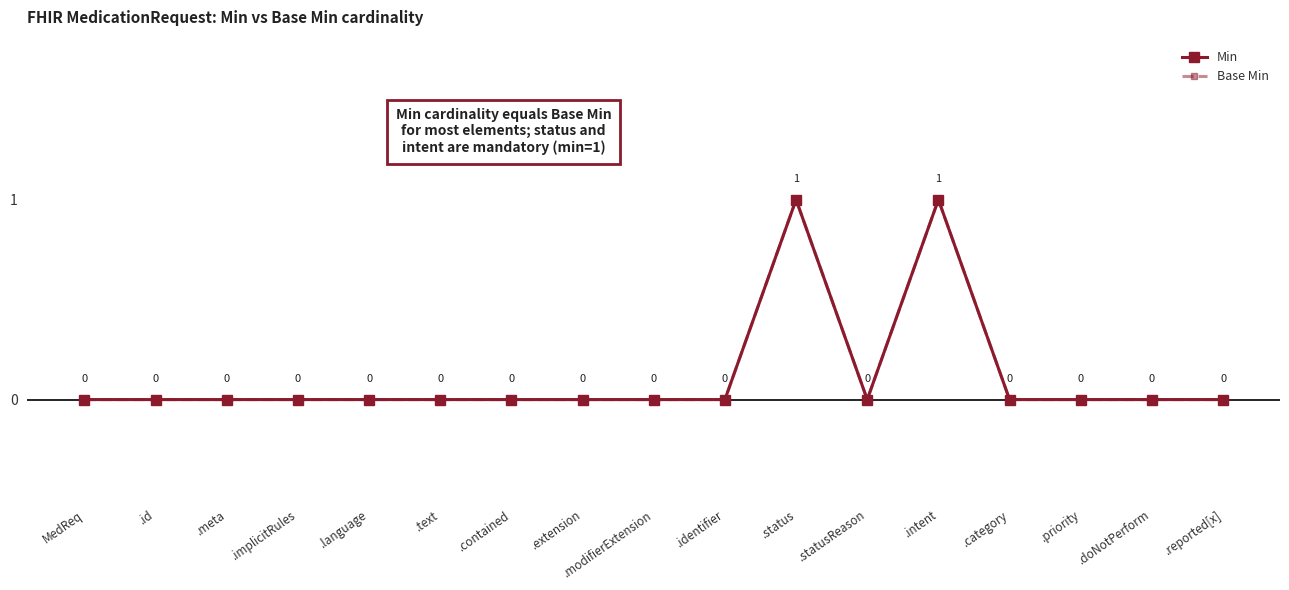

The Base Min series shows 1 at .id. True or false?

False